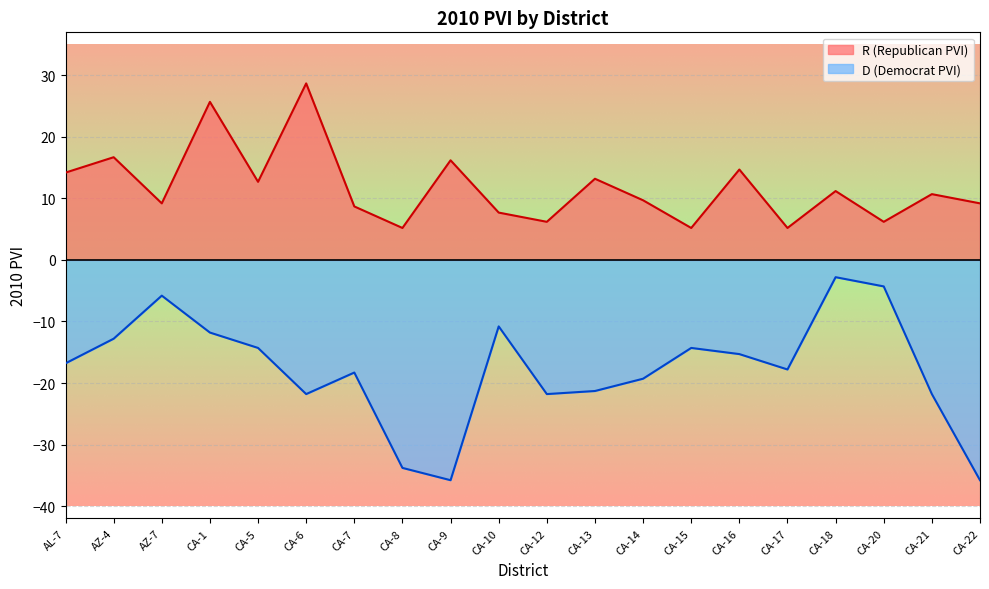

Which series has the largest total across all categories?

R (Republican PVI)